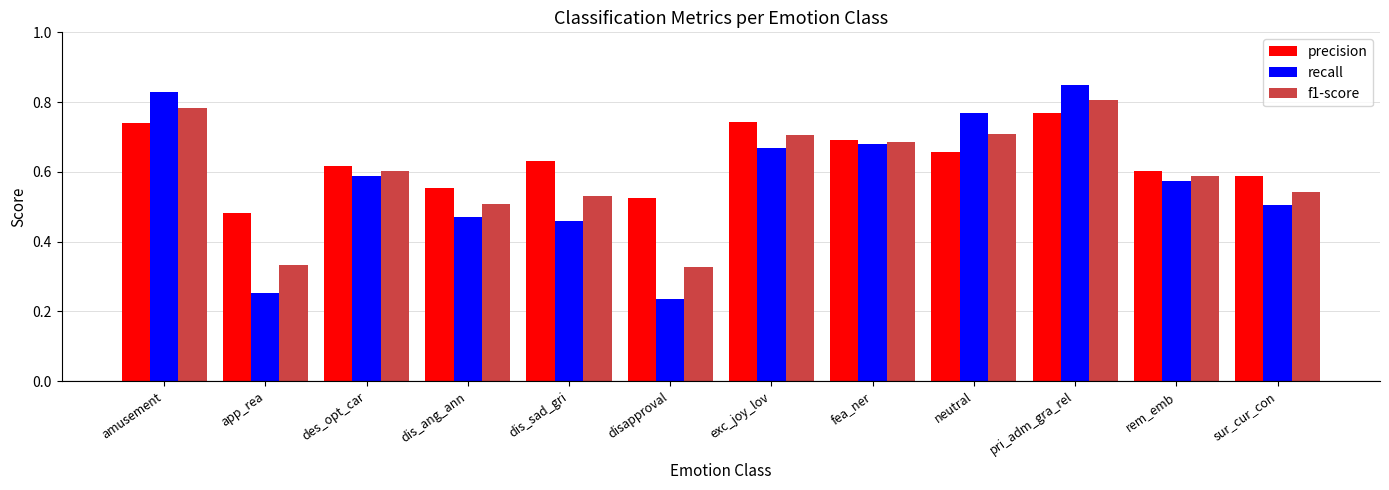

What is the label of the 8th bar from the right?

dis_sad_gri